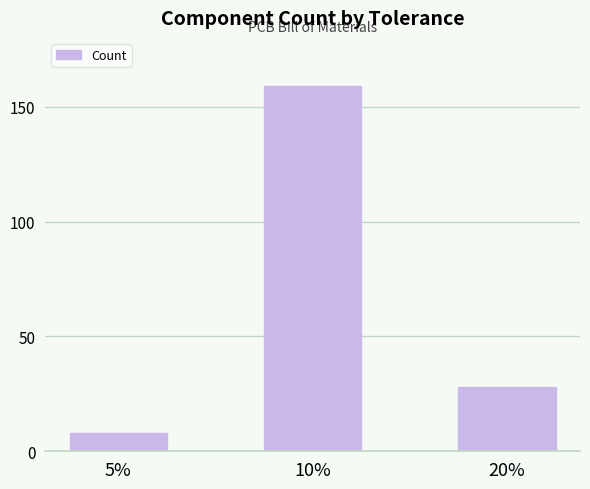

Reading left to right, list all the values displayed in this chart.

8	159	28